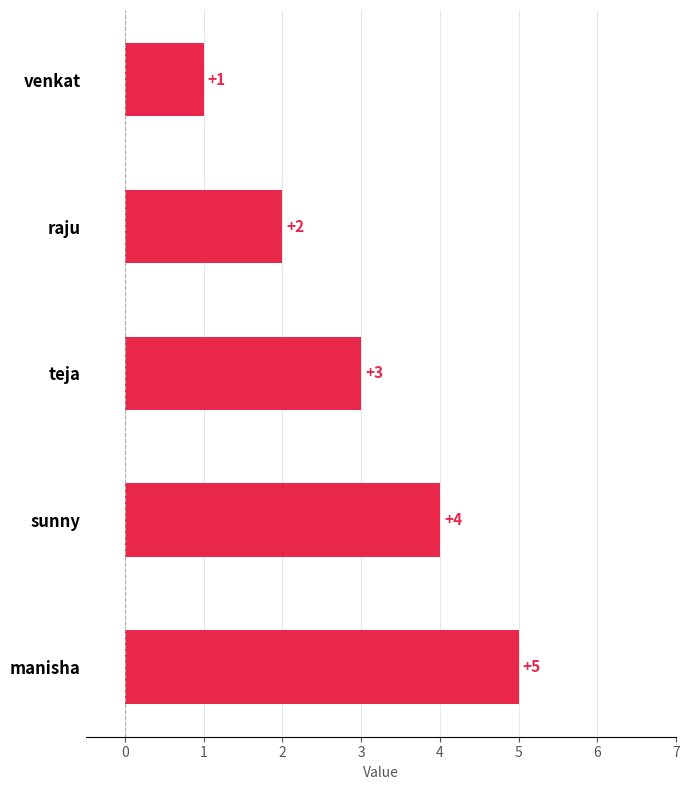

What is the value of the 5th bar from the top?

5